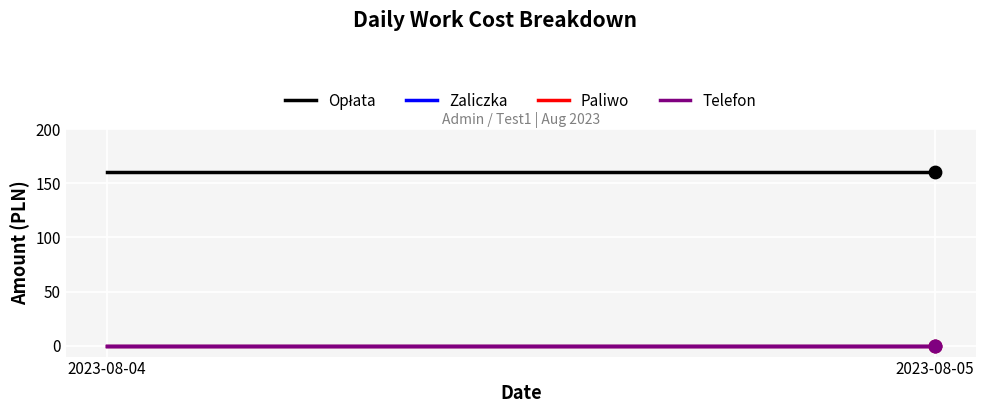

What are all the series names shown in the legend?

Opłata, Zaliczka, Paliwo, Telefon